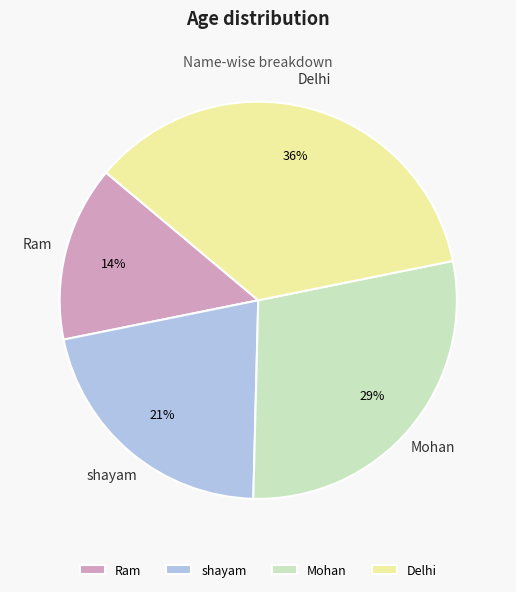

Which slice is the largest?

Delhi